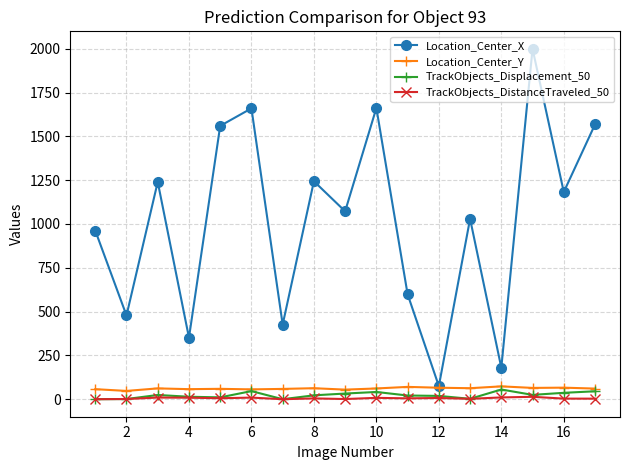

What is the maximum value for TrackObjects_Displacement_50?

55.3